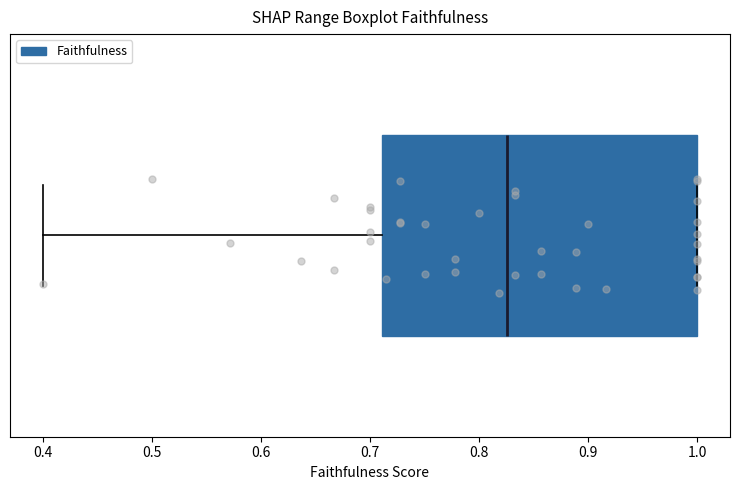

Read this box plot against the x-axis: the position of the median line, the range covered by the box, and the ends of both whiskers. The values are not printed on the chart, so give them approximately, as read against the axis.

median 0.83, box 0.71 to 1.00, whiskers 0.40 to 1.00